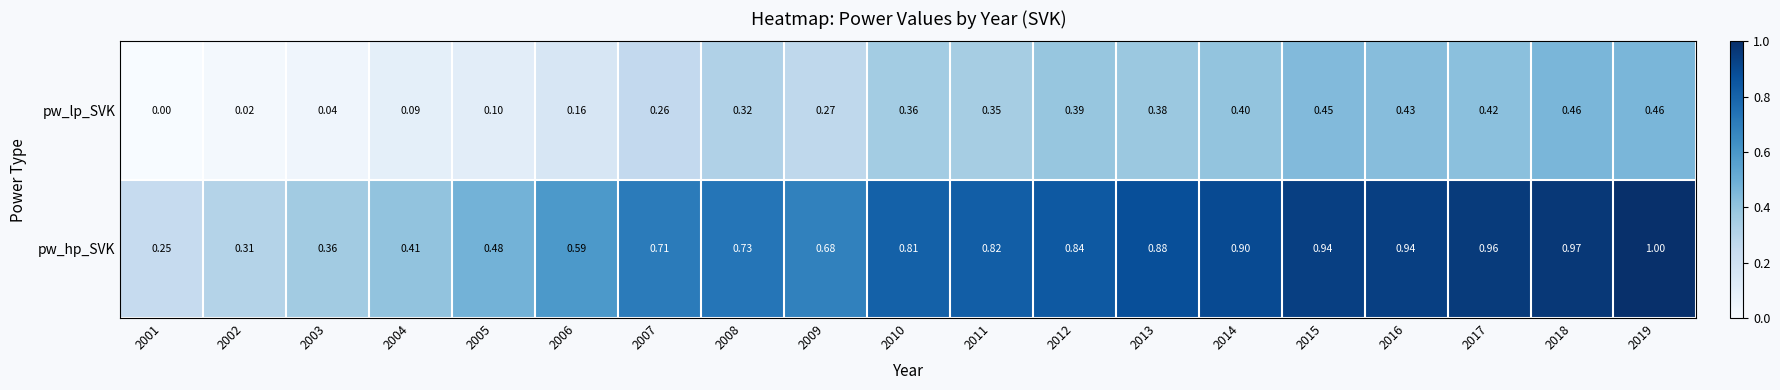

Between 2003 and 2014, which series saw the biggest shift?

pw_hp_SVK